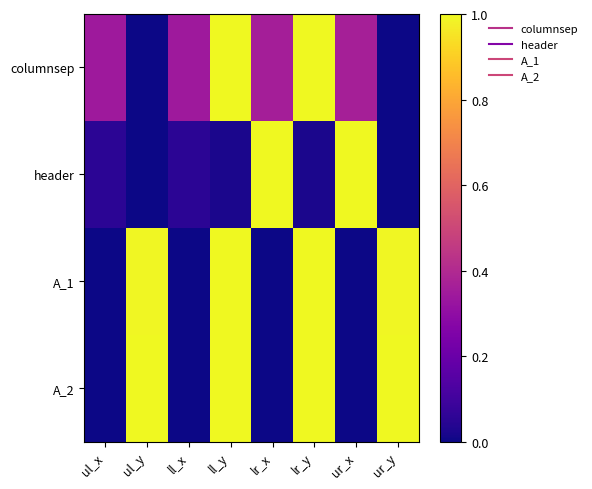

List the series in order of their peak value, highest first.

columnsep, header, A_1, A_2